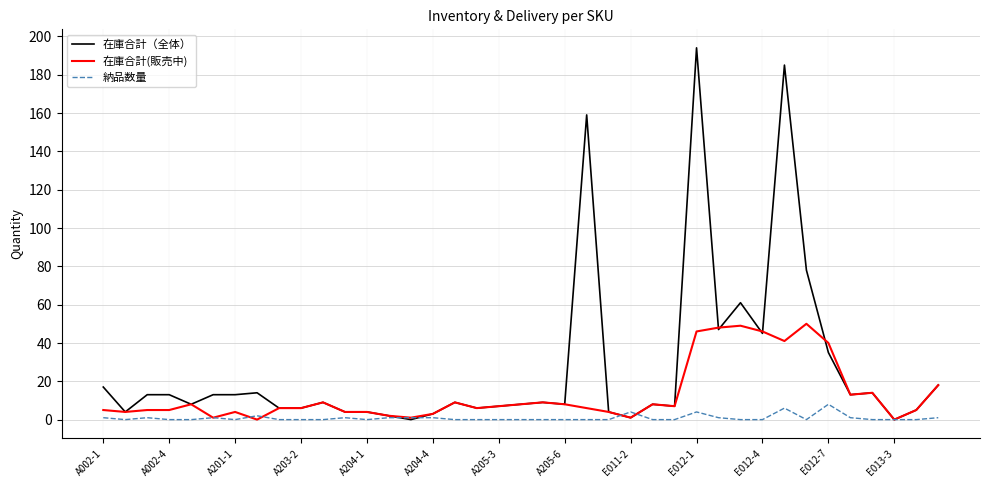

What is the maximum value shown in the chart?

194